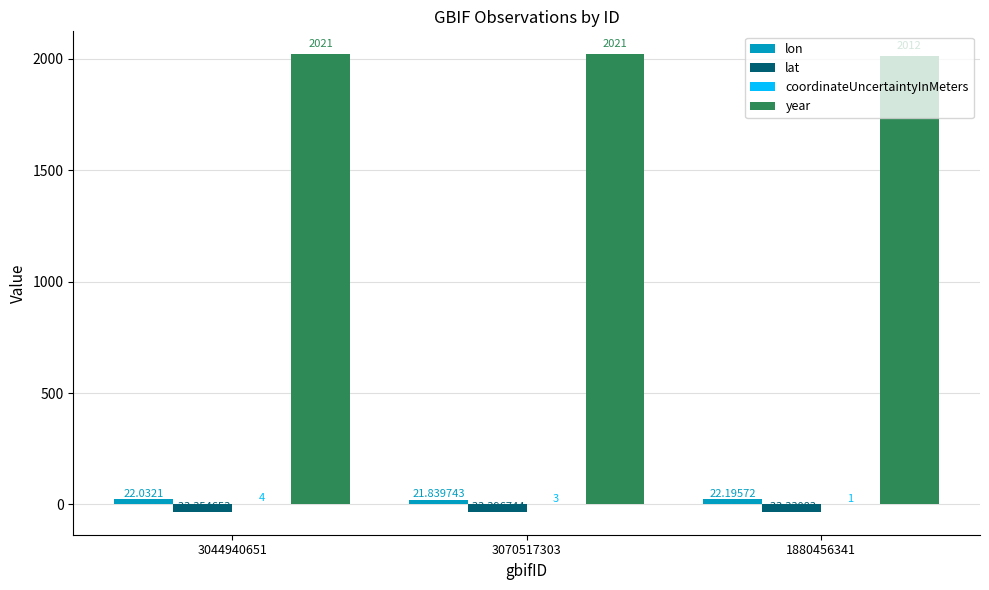

Which series has the largest total across all categories?

year